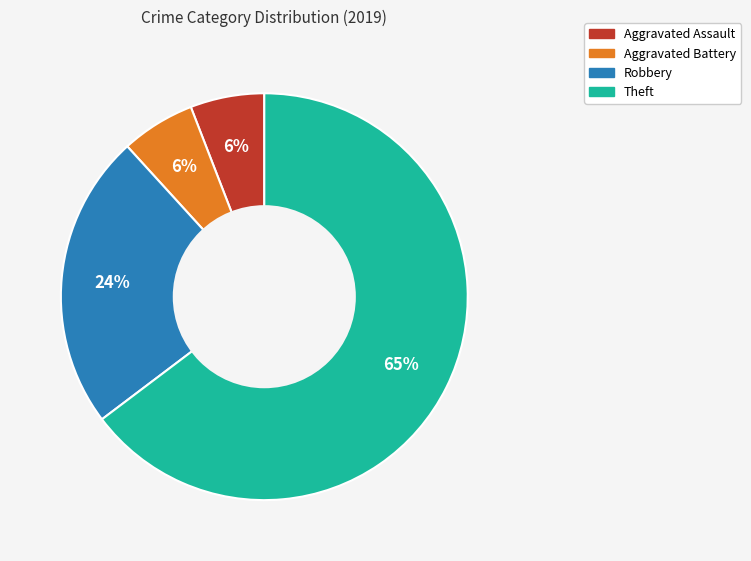

Is there a majority slice in this chart?

Yes